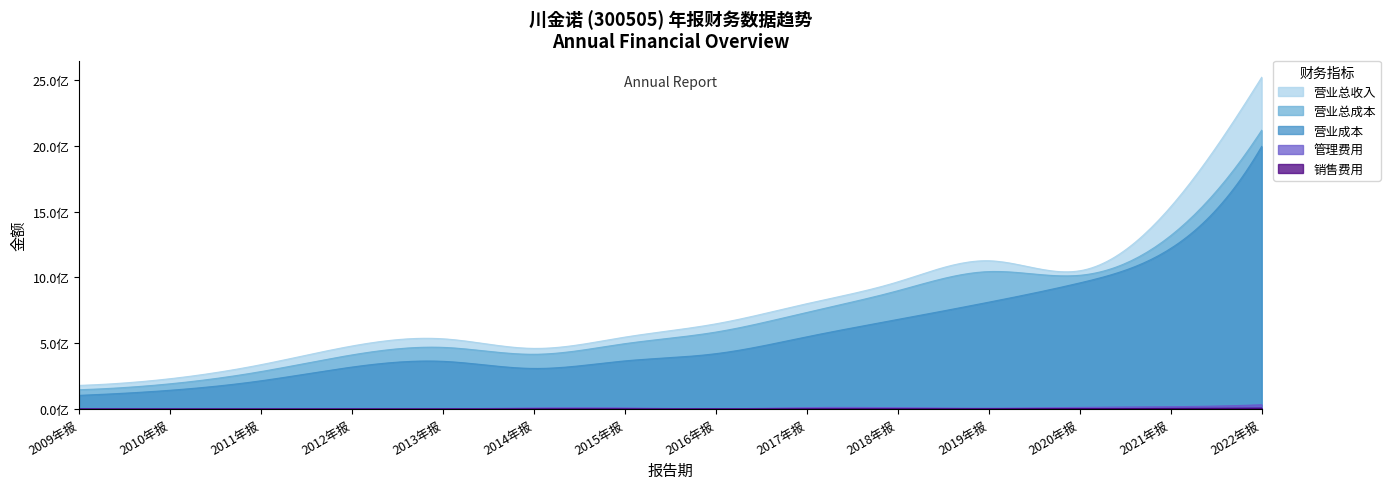

In OPERATE_COST, how many points are lower than both neighbors (excluding endpoints)?

1